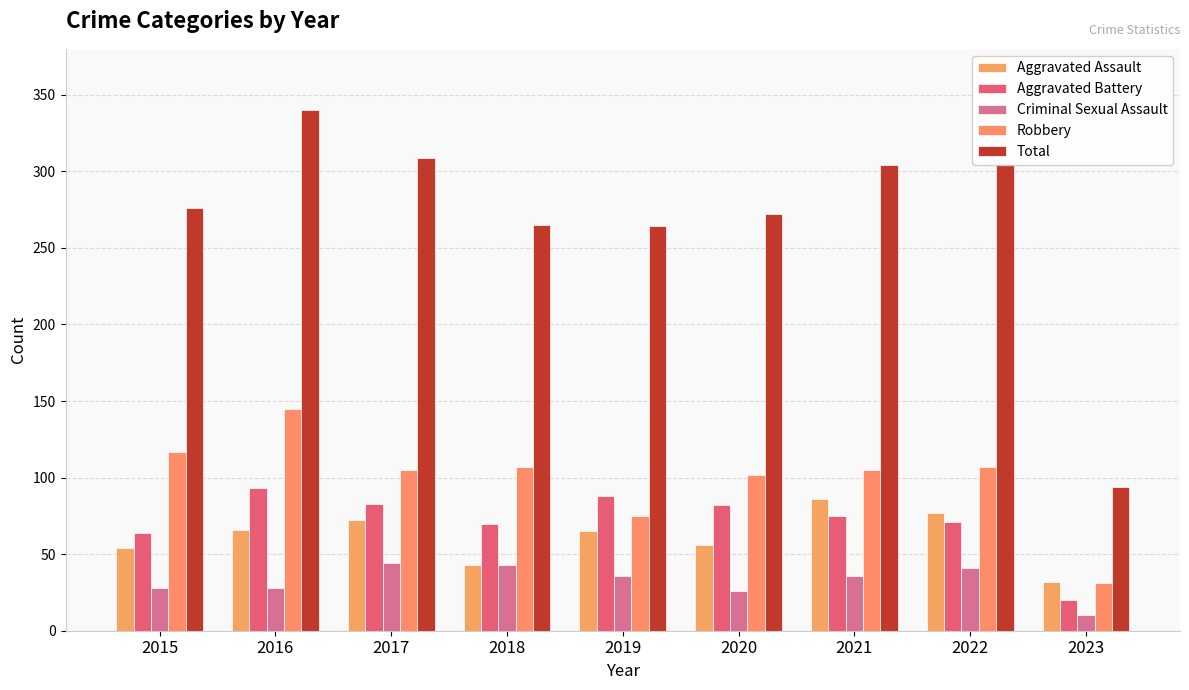

How many bars are there in total?

45